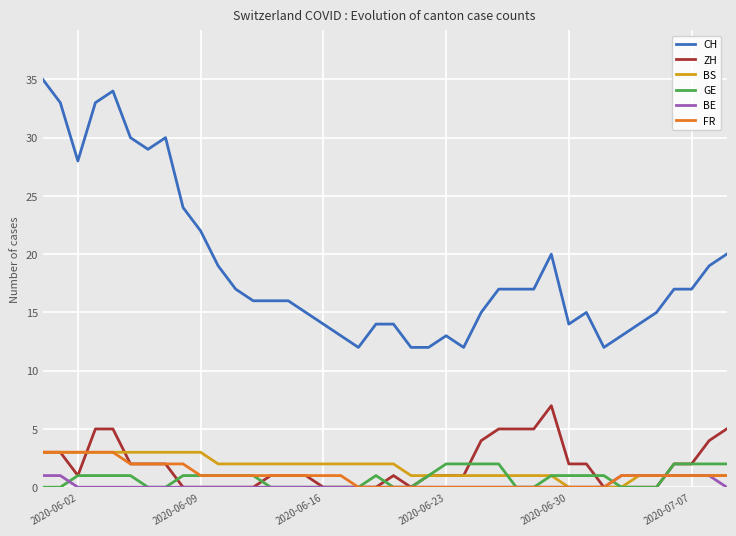

True or false: CH and GE cross at least once.

False